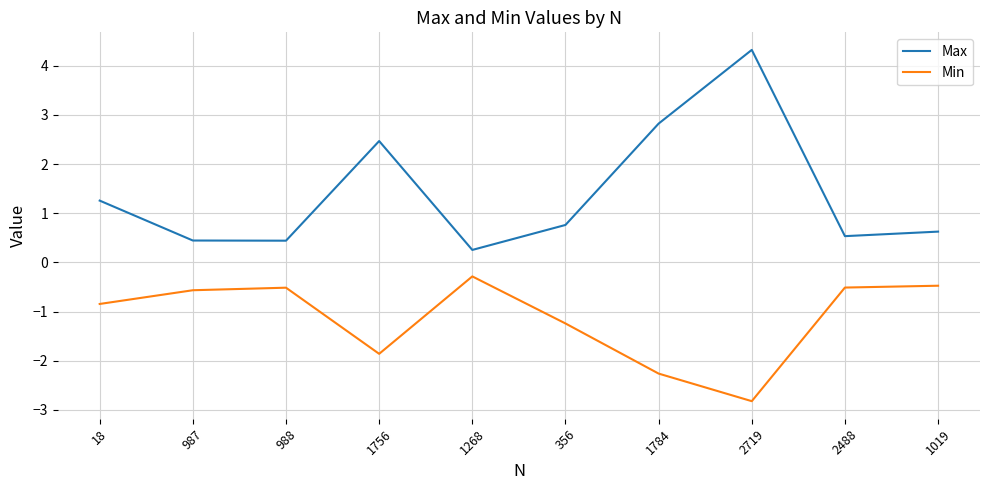

Between 18 and 1019, which series saw the biggest shift?

Max